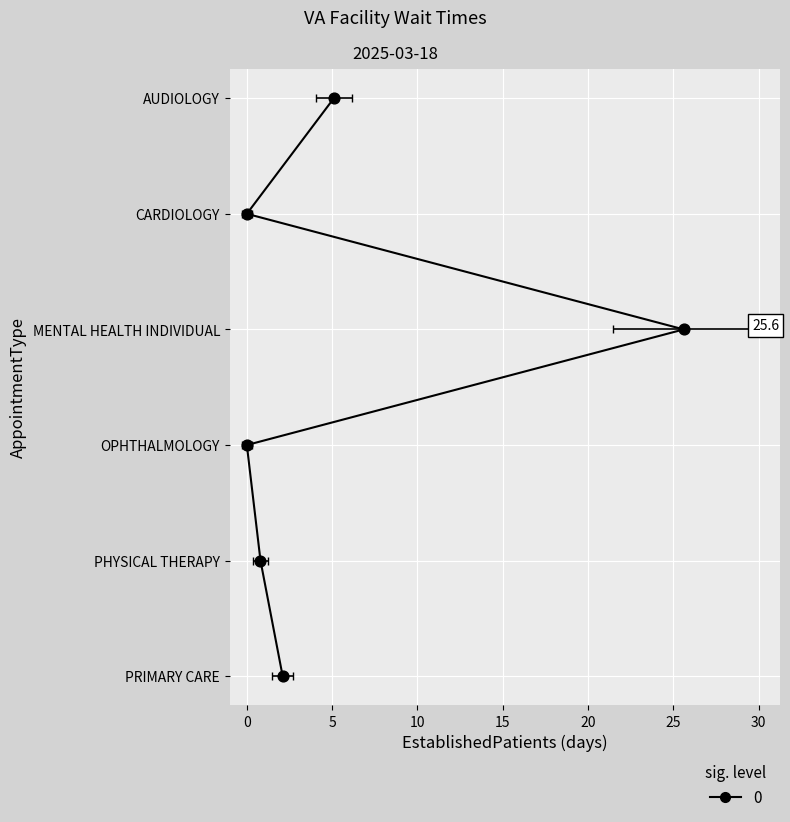

Which has a higher value, 15 or 0?

15